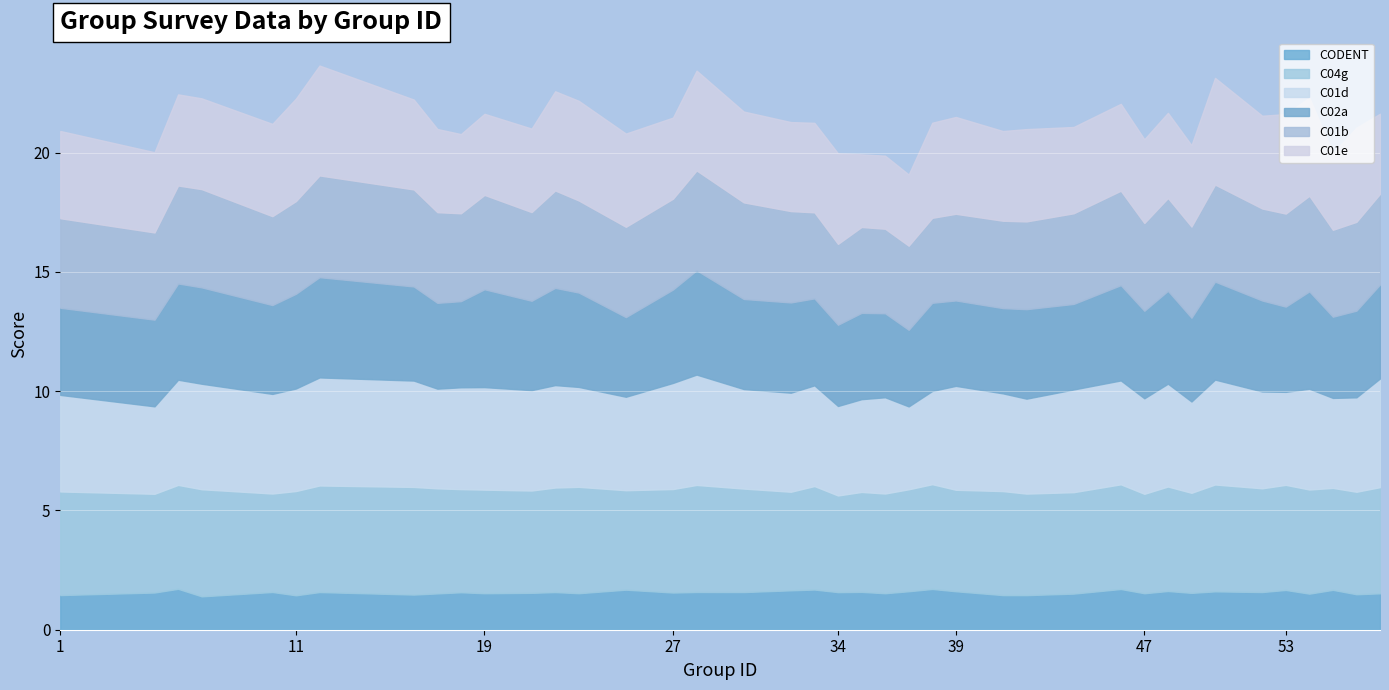

Reading right to left, transcribe all the data shown in this chart.

CODENT: 1.5	1.5	1.7	1.5	1.7	1.6	1.6	1.5	1.6	1.5	1.7	1.5	1.4	1.5	1.6	1.7	1.6	1.5	1.6	1.6	1.7	1.7	1.6	1.6	1.6	1.7	1.5	1.6	1.5	1.5	1.6	1.5	1.5	1.6	1.4	1.6	1.4	1.7	1.6	1.5
C04g: 4.5	4.3	4.3	4.4	4.4	4.3	4.5	4.2	4.4	4.2	4.4	4.3	4.3	4.4	4.3	4.4	4.3	4.2	4.2	4.1	4.3	4.1	4.3	4.5	4.3	4.2	4.5	4.4	4.3	4.3	4.3	4.4	4.5	4.5	4.4	4.1	4.5	4.4	4.1	4.3
C01d: 4.6	4.0	3.8	4.2	3.9	4.1	4.4	3.8	4.3	4.0	4.4	4.3	4.0	4.1	4.4	3.9	3.5	4.0	3.9	3.8	4.2	4.2	4.2	4.6	4.5	3.9	4.2	4.3	4.2	4.3	4.3	4.2	4.5	4.5	4.3	4.2	4.4	4.4	3.7	4.0
C02a: 3.9	3.6	3.4	4.1	3.6	3.8	4.1	3.5	3.9	3.7	4.0	3.6	3.8	3.6	3.6	3.7	3.2	3.5	3.6	3.4	3.6	3.8	3.8	4.4	3.9	3.3	4.0	4.1	3.7	4.1	3.6	3.6	3.9	4.2	4.0	3.7	4.0	4.0	3.6	3.7
C01b: 3.8	3.7	3.6	4.0	3.9	3.9	4.1	3.8	3.9	3.7	4.0	3.8	3.7	3.7	3.6	3.6	3.5	3.5	3.6	3.4	3.6	3.8	4.0	4.2	3.8	3.8	3.9	4.1	3.7	4.0	3.7	3.8	4.1	4.3	3.9	3.7	4.1	4.1	3.7	3.8
C01e: 3.4	3.9	3.2	4.1	4.2	3.9	4.5	3.4	3.6	3.5	3.6	3.6	3.9	3.8	4.1	4.0	3.0	3.1	3.0	3.8	3.8	3.7	3.8	4.2	3.4	3.9	4.2	4.2	3.5	3.4	3.3	3.5	3.8	4.6	4.3	3.9	3.8	3.8	3.4	3.7